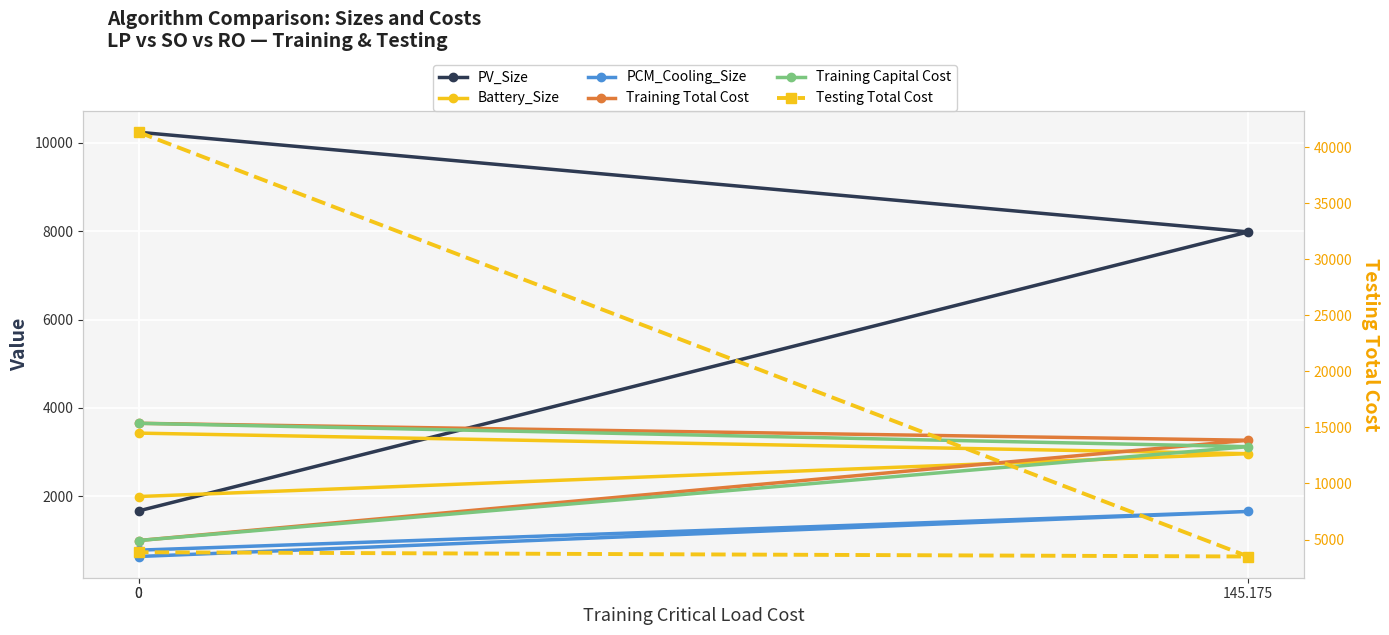

At 145.175, list the series in order from smallest to largest.

PCM_Cooling_Size, Battery_Size, Training Capital Cost, Training Total Cost, Testing Total Cost, PV_Size